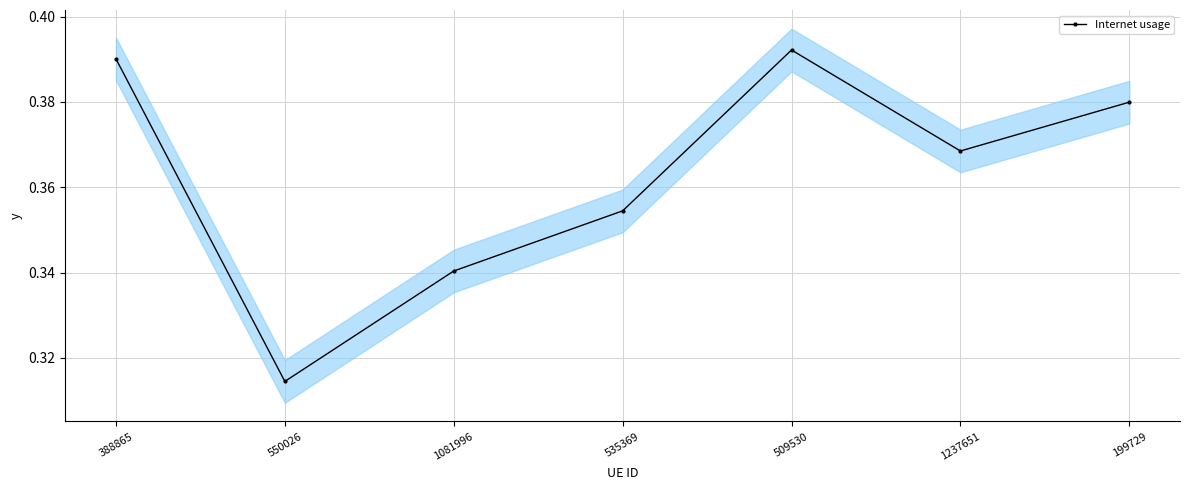

How many series are shown in this chart?

1